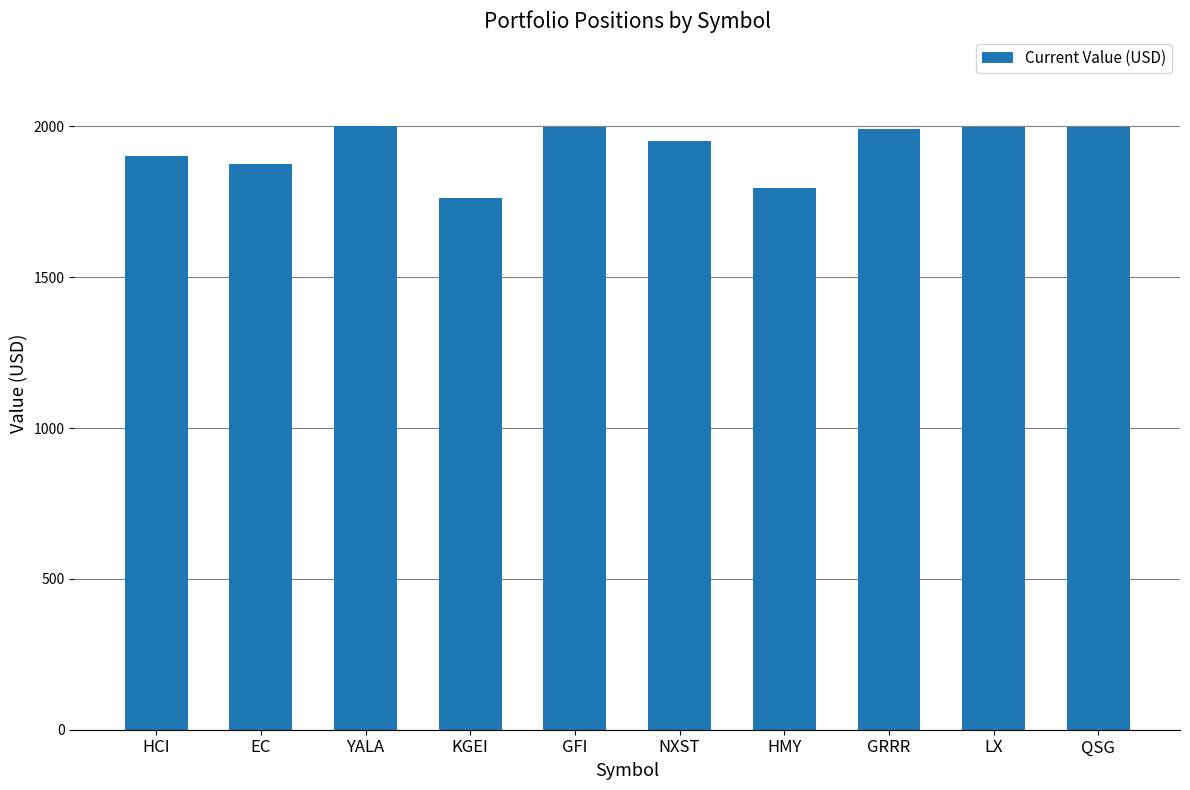

Count the number of values greater than 1990.

5